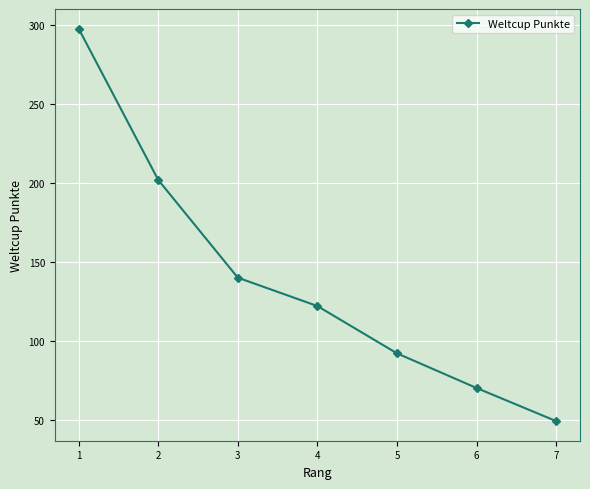

True or false: there are more than 0 points higher than both neighbors.

False